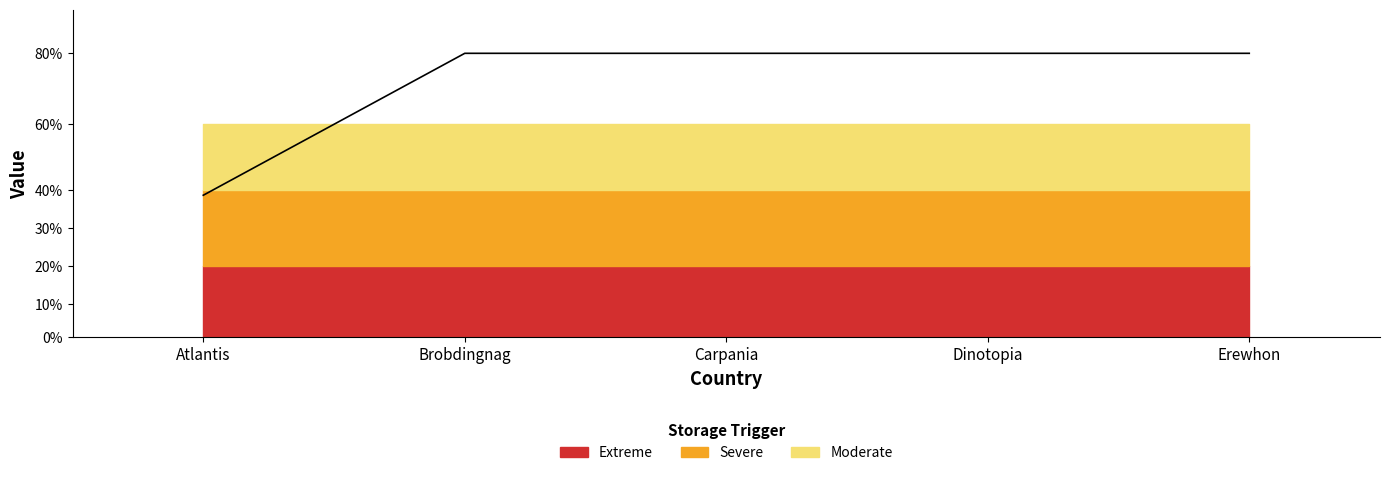

What is the label of the 4th point from the right?

Brobdingnag